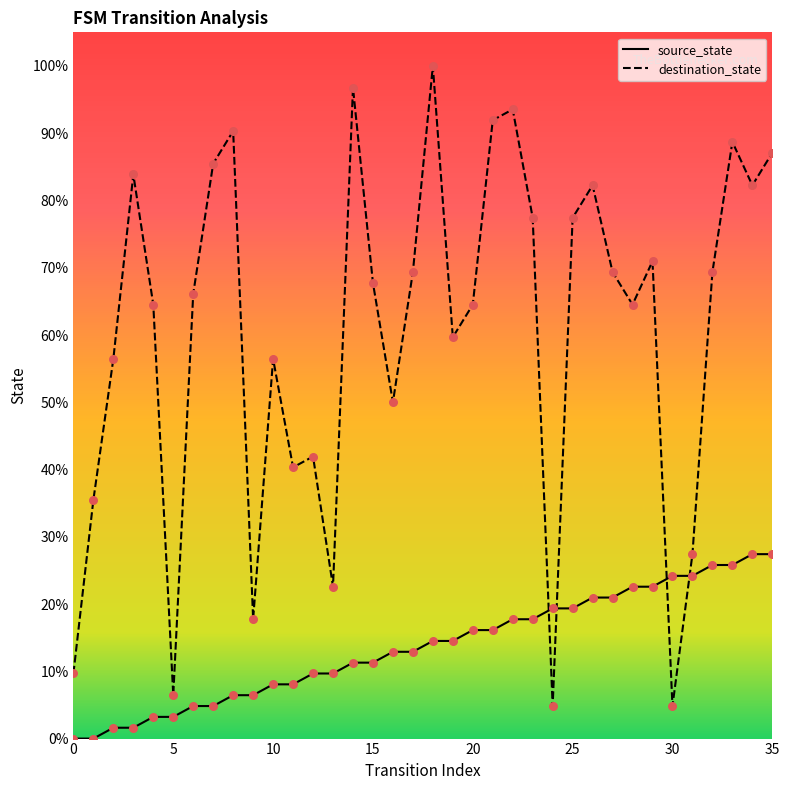

Is this an area chart (filled region under the line)?

No